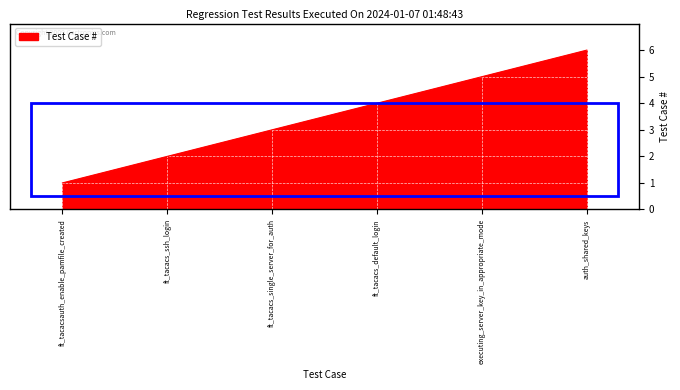

What is the minimum value shown in the chart?

1